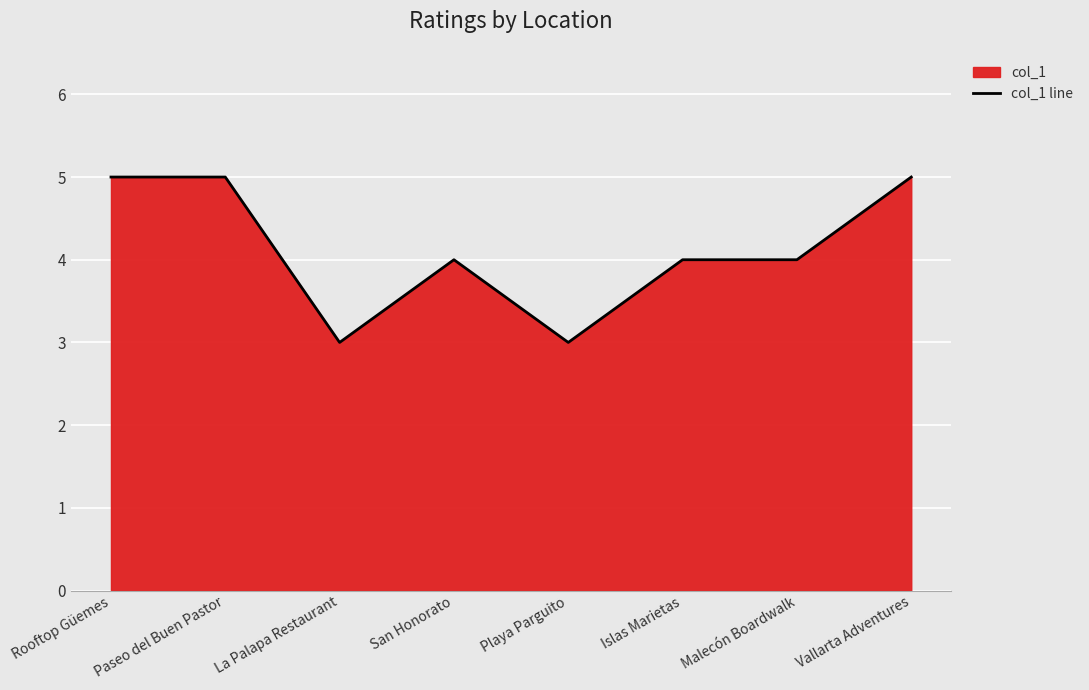

How many series are shown in this chart?

1